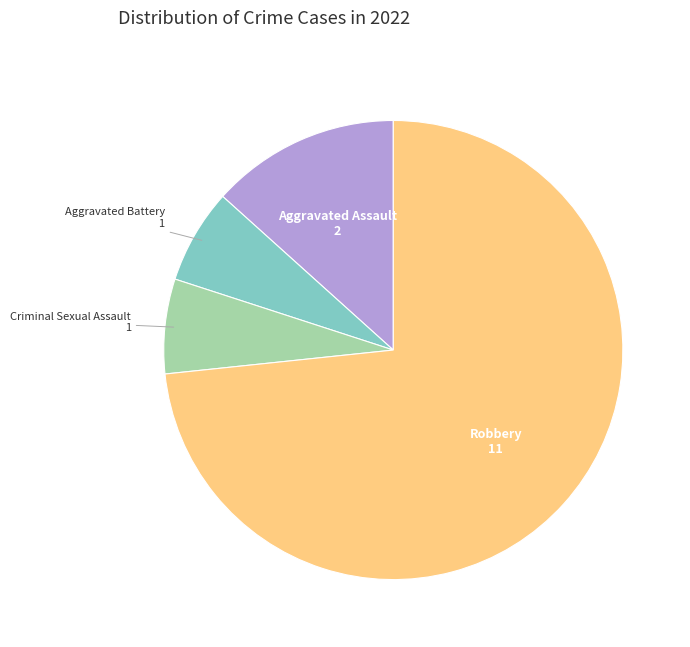

Is it true that Robbery is 73% of the pie?

True